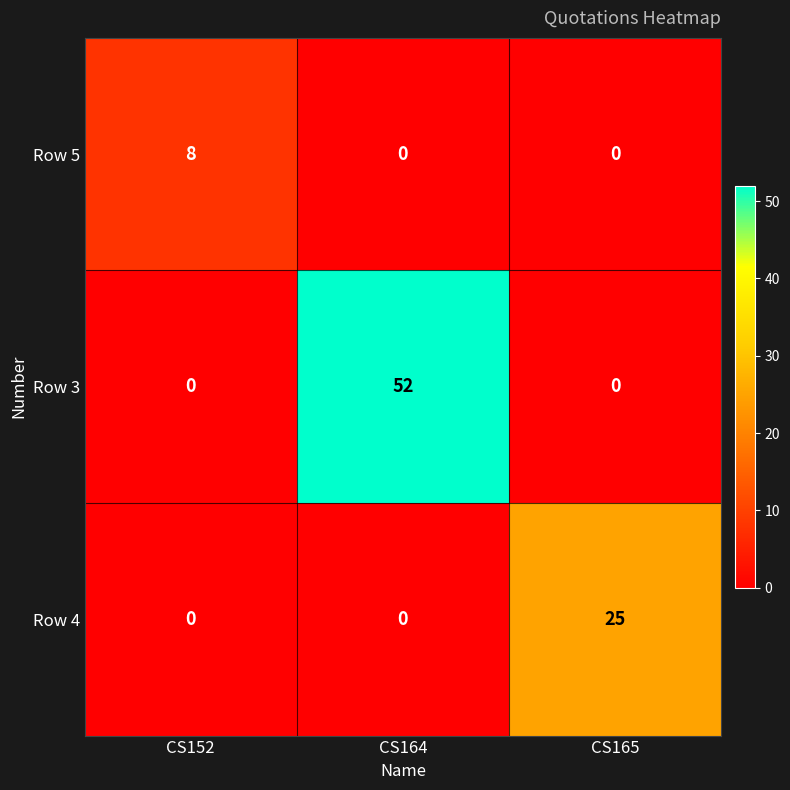

List the series in order of their overall mean, lowest first.

Row 5, Row 4, Row 3